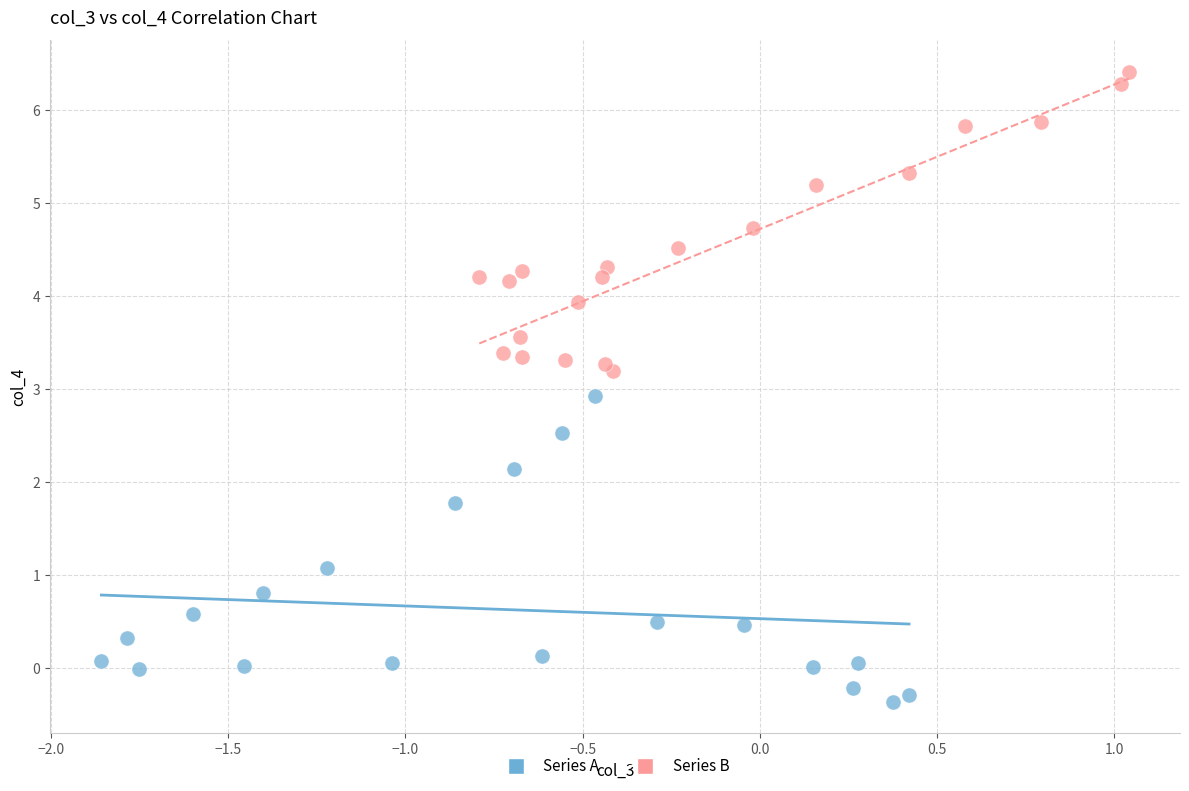

Which series reaches the minimum Y coordinate?

Series A